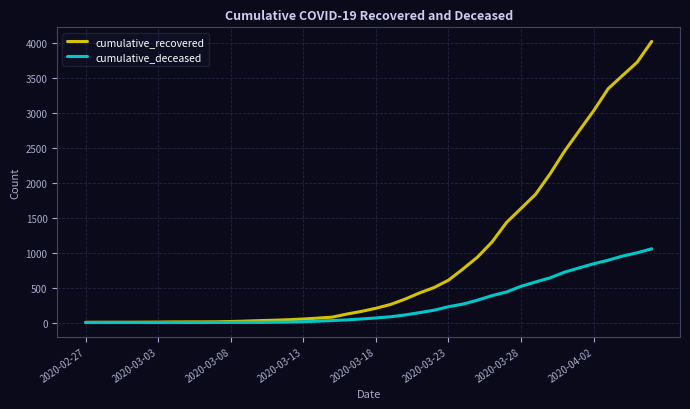

Which series has the largest range (max minus min)?

cumulative_recovered